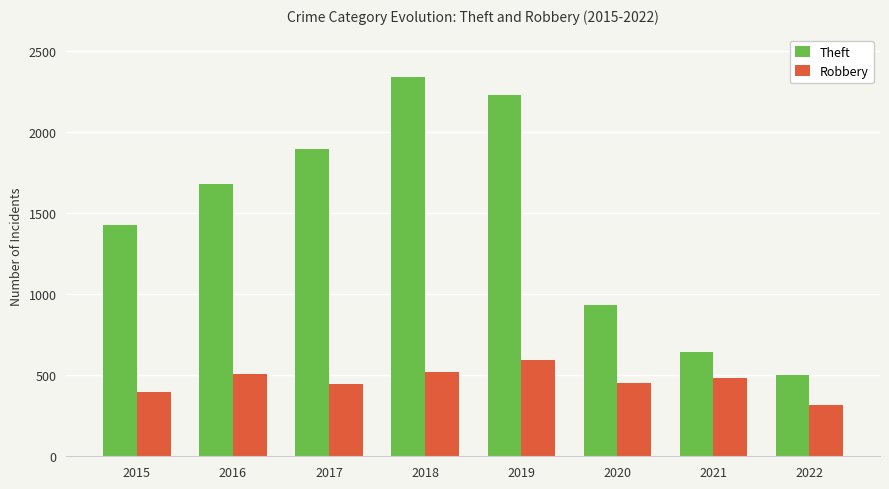

Count the number of categories in the chart.

8